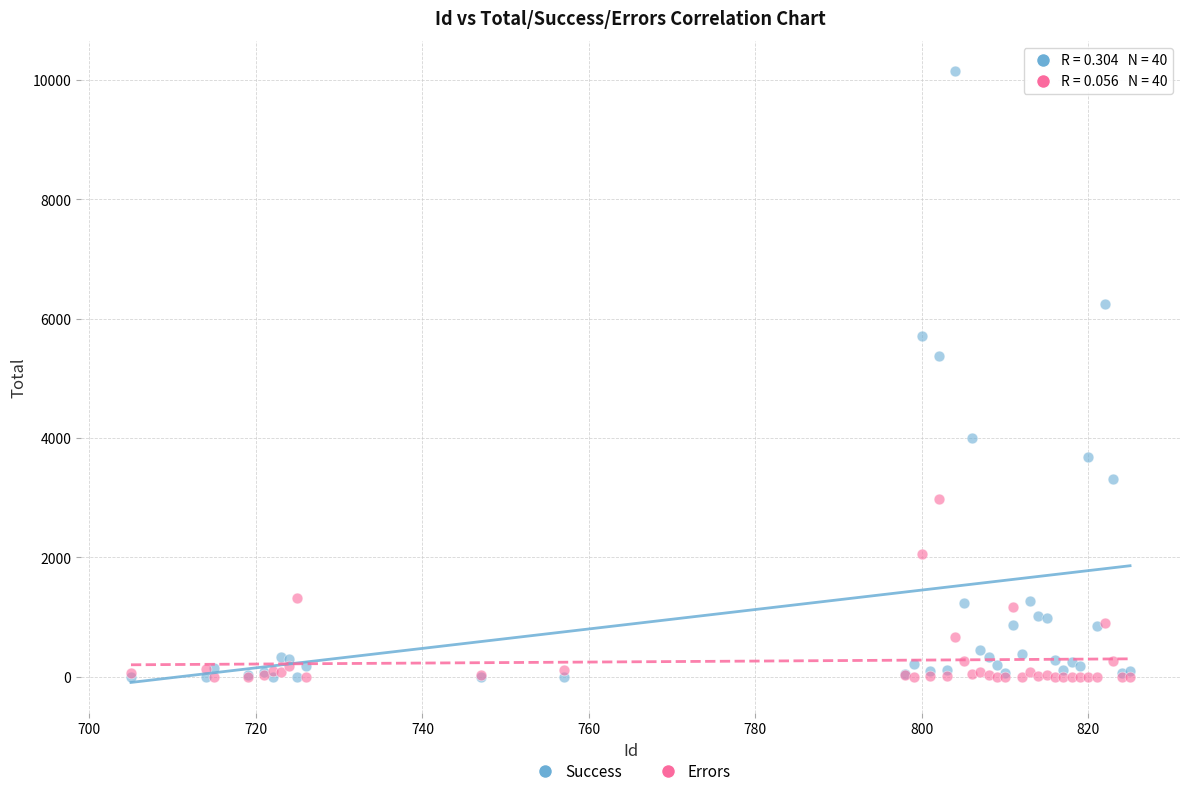

Across all series, what Y value is closest to 5072?

5376